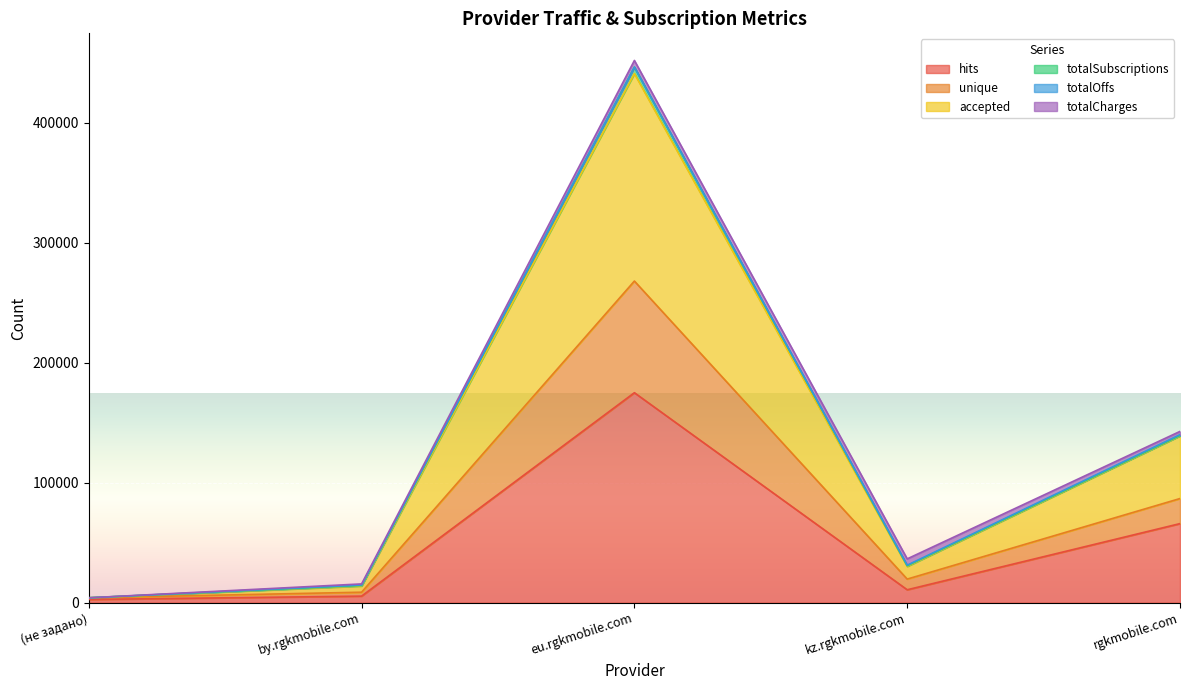

True or false: hits and unique cross at least once.

False